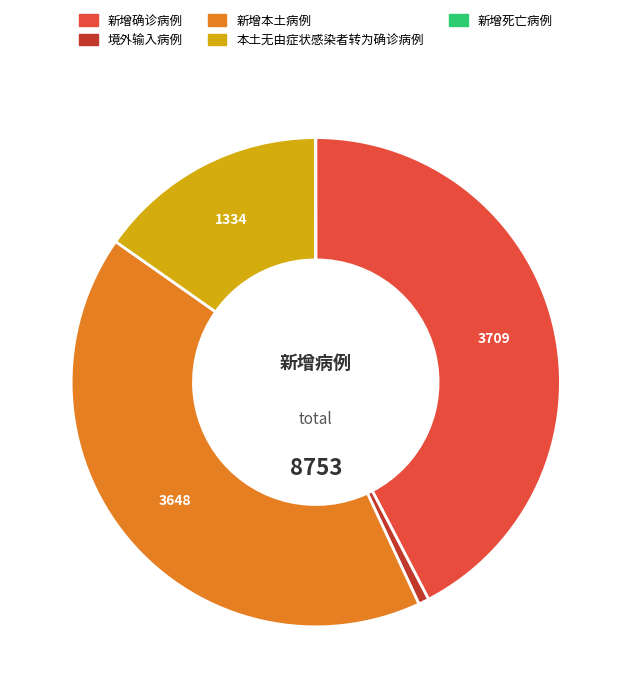

Is the sum of 本土无由症状感染者转为确诊病例 and 境外输入病例 greater than half?

No